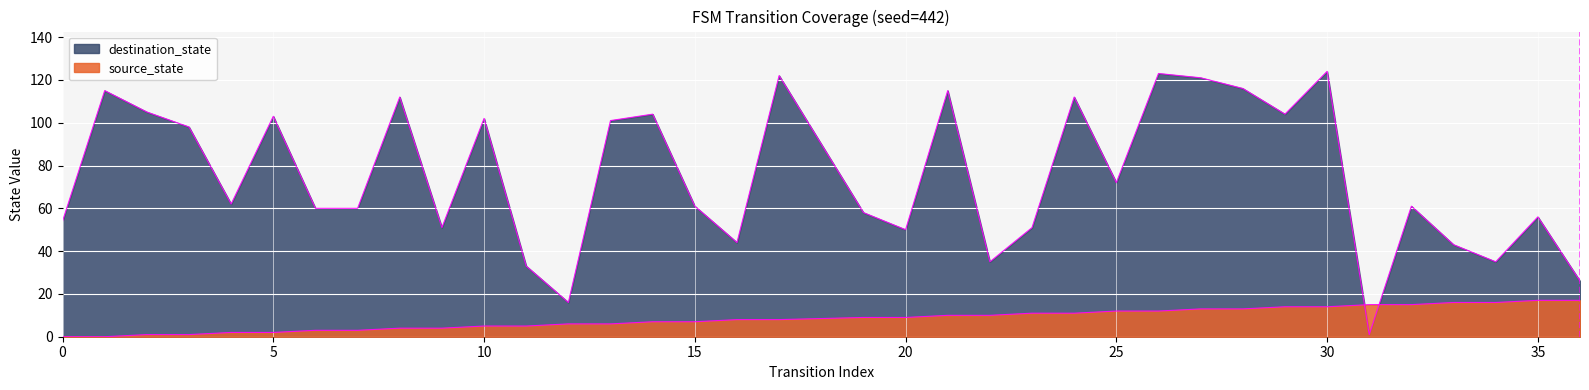

What is the approximate value of source_state at 35, to the nearest 5?

15